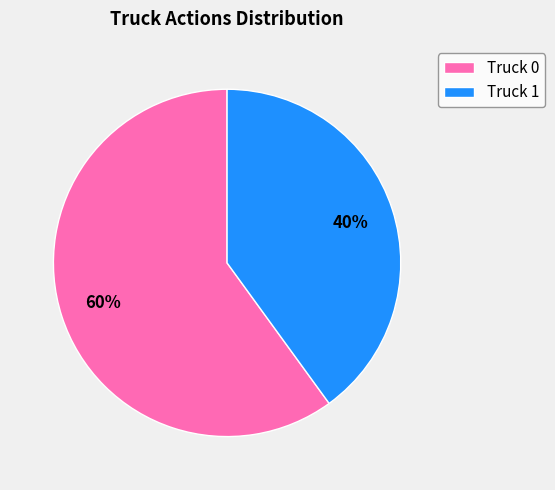

How many slices are in this pie chart?

2